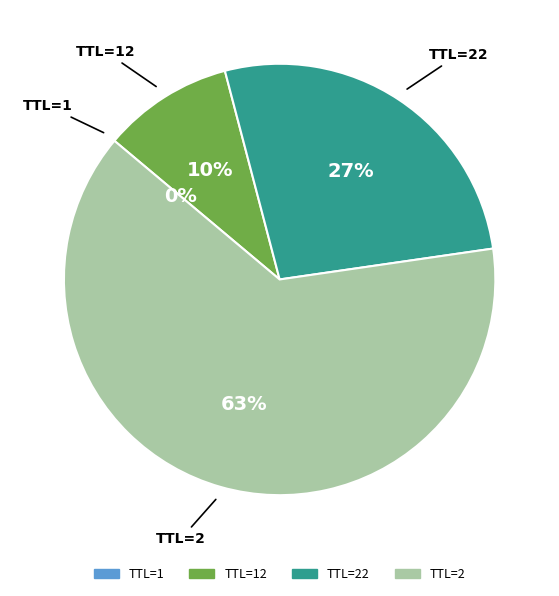

Does any single category account for the majority?

Yes